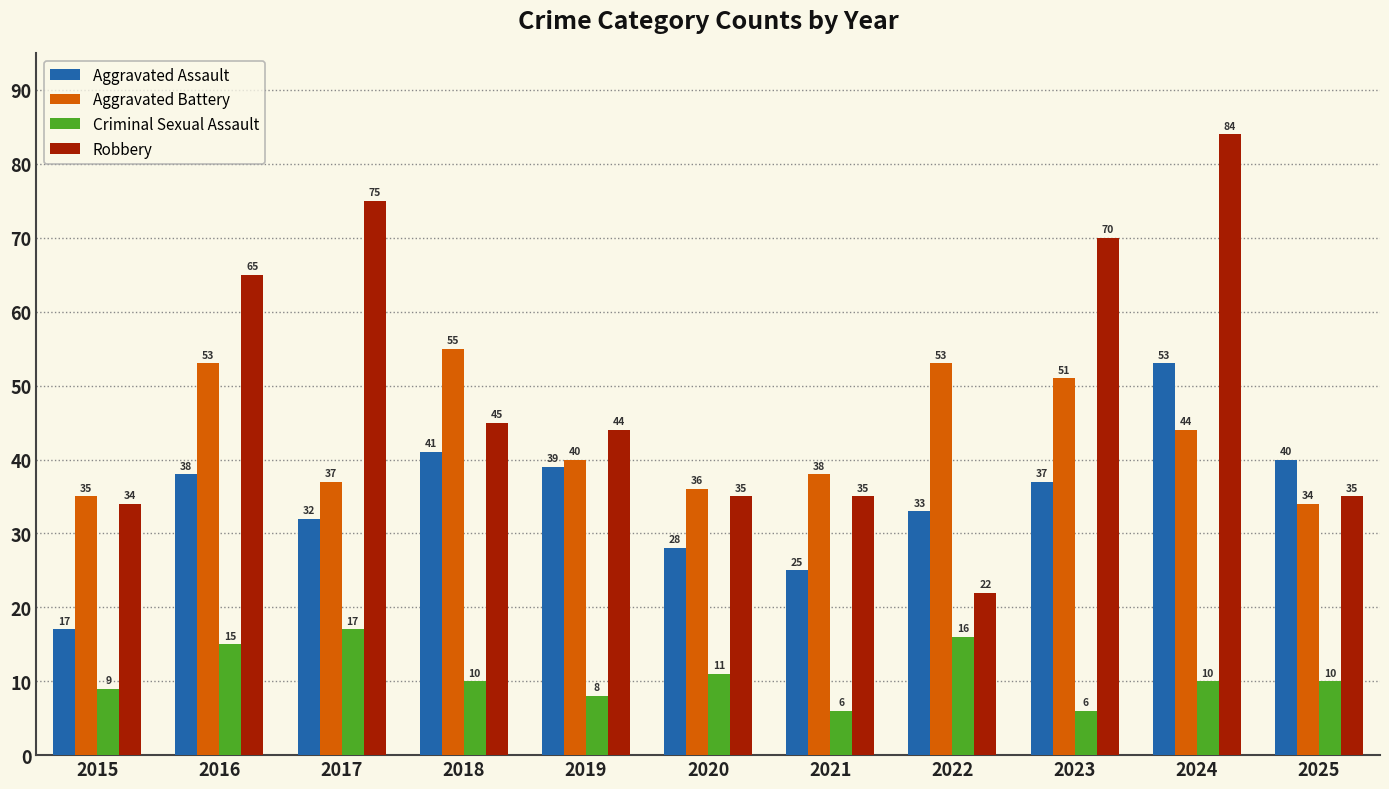

Reading right to left, extract all data points from this chart.

Aggravated Assault: 2025=40	2024=53	2023=37	2022=33	2021=25	2020=28	2019=39	2018=41	2017=32	2016=38	2015=17
Aggravated Battery: 2025=34	2024=44	2023=51	2022=53	2021=38	2020=36	2019=40	2018=55	2017=37	2016=53	2015=35
Criminal Sexual Assault: 2025=10	2024=10	2023=6	2022=16	2021=6	2020=11	2019=8	2018=10	2017=17	2016=15	2015=9
Robbery: 2025=35	2024=84	2023=70	2022=22	2021=35	2020=35	2019=44	2018=45	2017=75	2016=65	2015=34